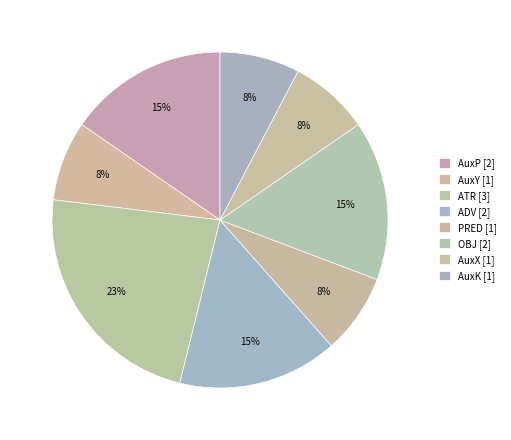

Do OBJ and ADV together represent more than half of the pie?

No